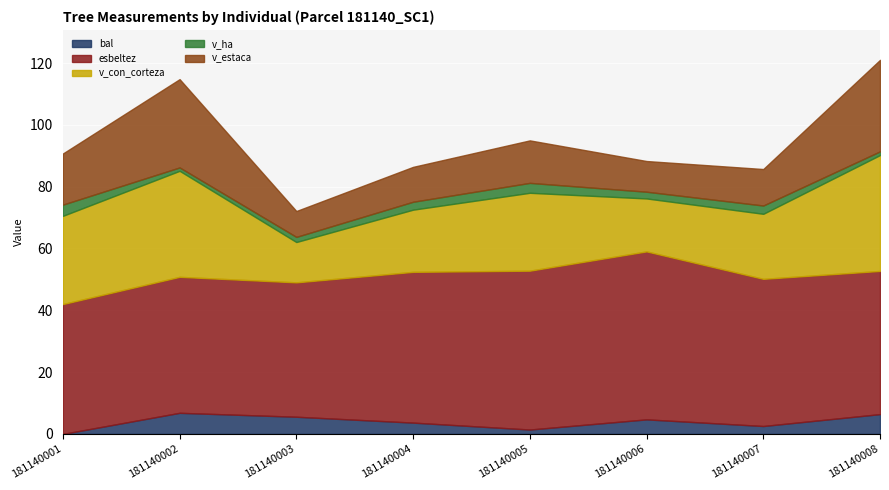

How many interior local peaks does the esbeltez series have?

2